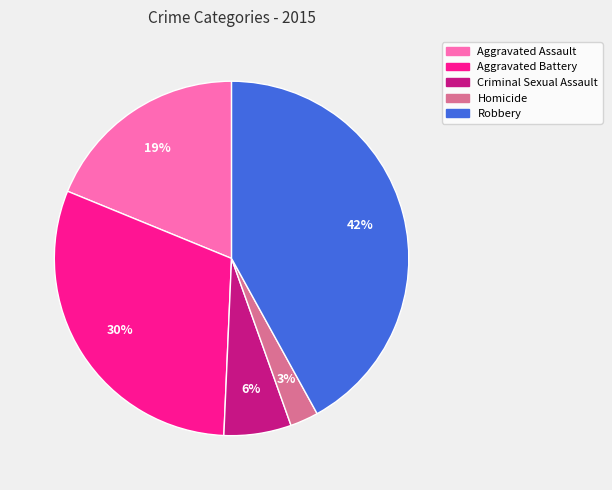

To the nearest percent, what portion does Aggravated Battery represent?

30%